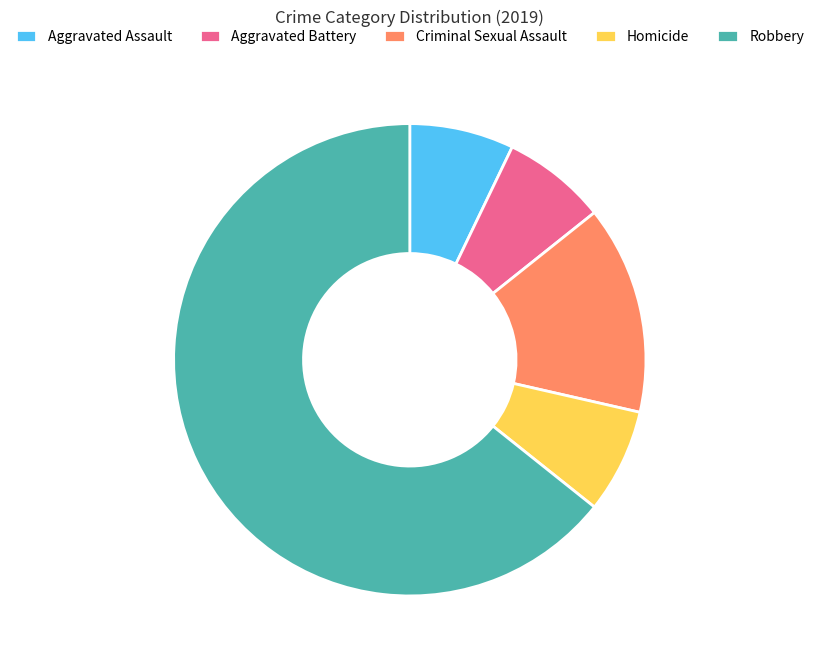

Approximately how many times larger is the value at Aggravated Battery compared to Aggravated Assault?

1.0